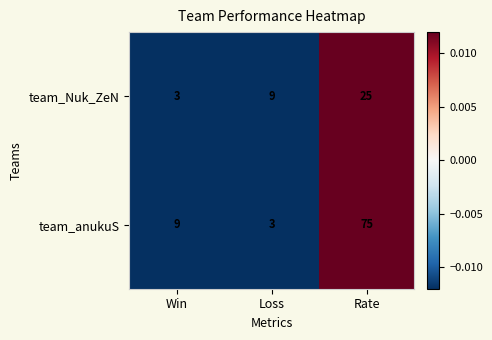

What is the difference between the highest and lowest values at Rate?

50